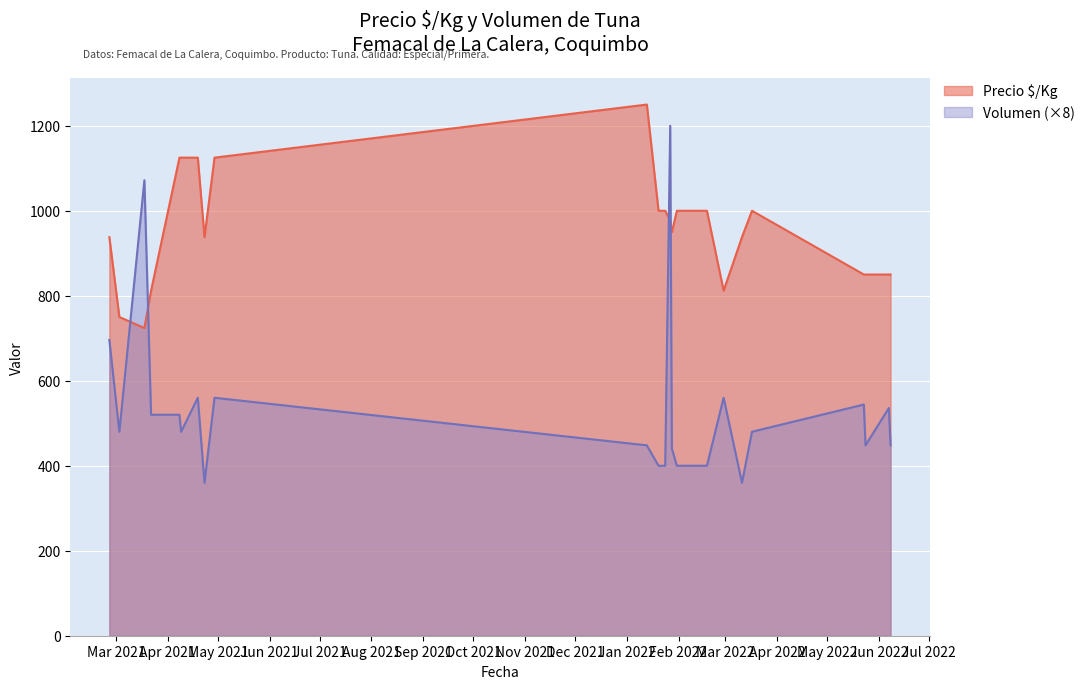

Between 2022-01-28 and 2022-02-03, which series saw the biggest shift?

Precio $/Kg